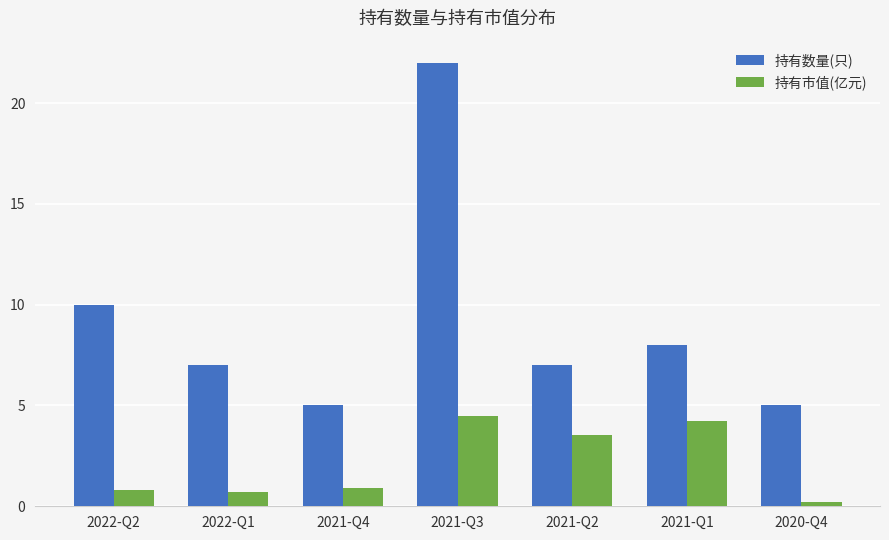

Where is 持有数量(只) nearest to the value 13?

2022-Q2